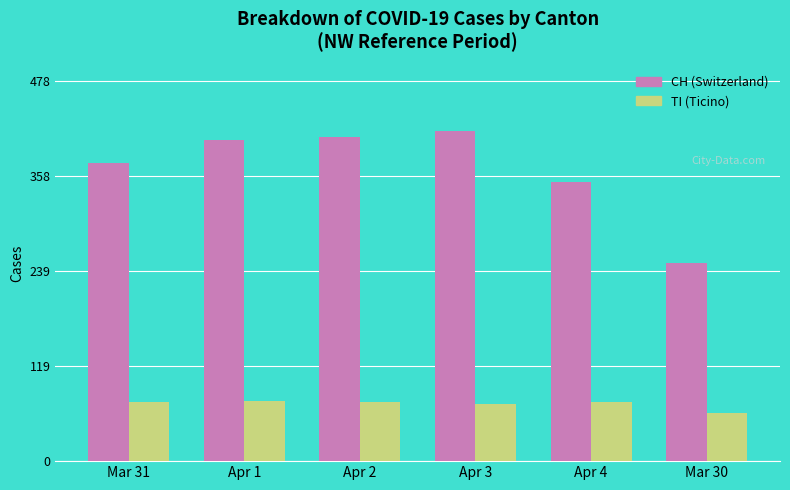

What is the difference between the highest and lowest values at Mar 31?

301